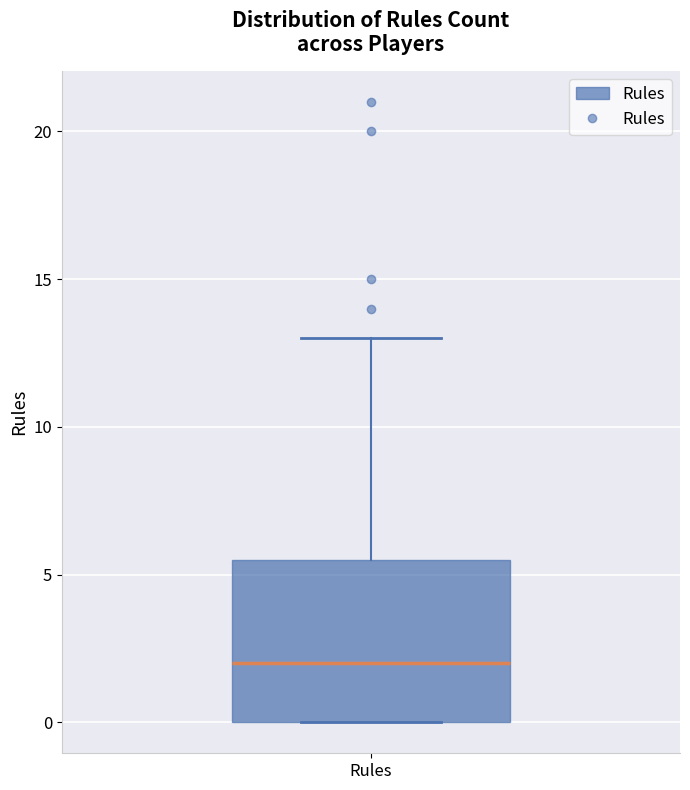

Transcribe this box plot: give where the median line is, the range the box spans, and where the two whiskers end, as read against the y-axis. The values are not printed on the chart, so give them approximately, as read against the axis.

median 2.0, box 0.0 to 5.5, whiskers 0.0 to 13.0